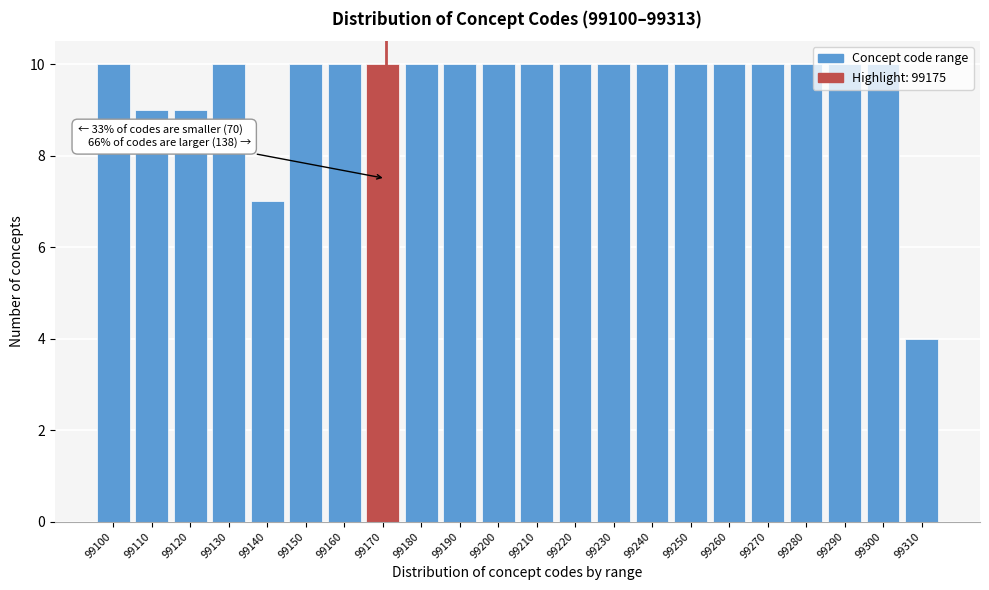

What is the sum of all values?

209